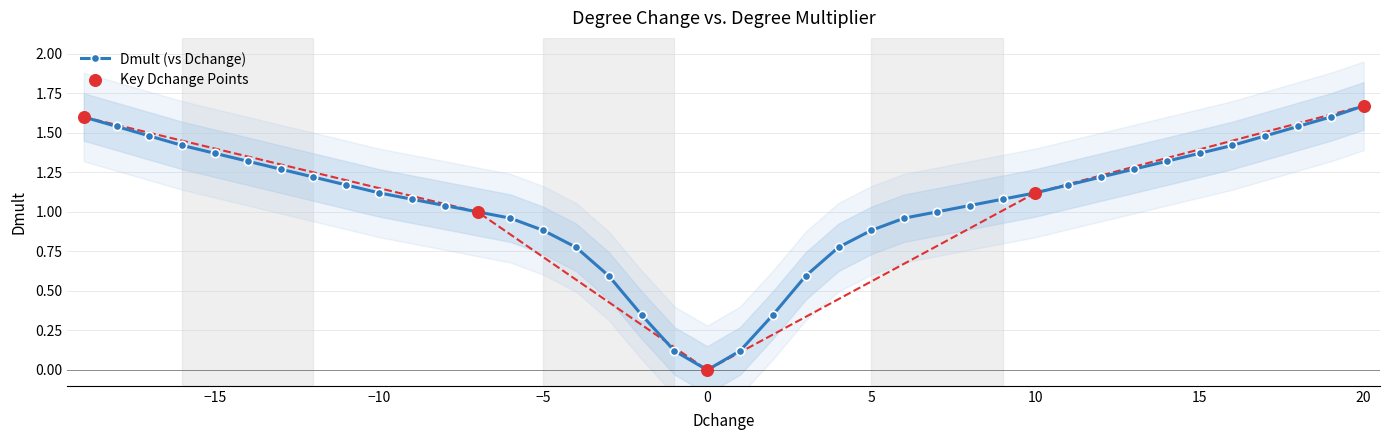

The Dmult (vs Dchange) series shows 1.1 at 10. True or false?

True